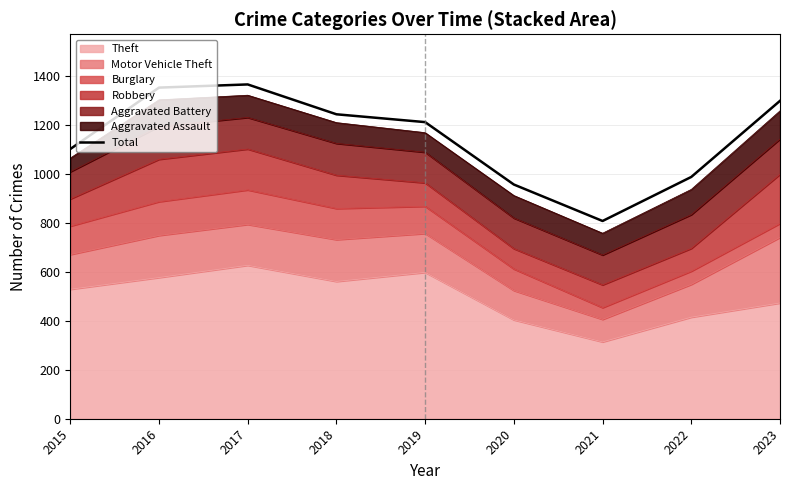

Count the number of categories in the chart.

9